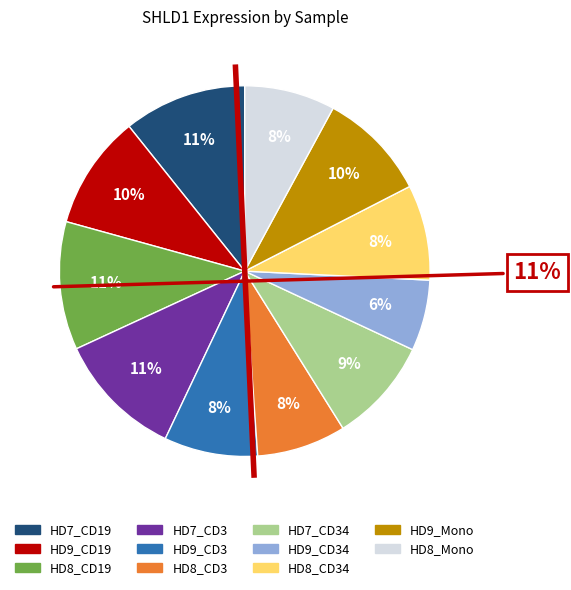

What is the change in value from HD9_CD19 to HD7_CD34?

-0.5